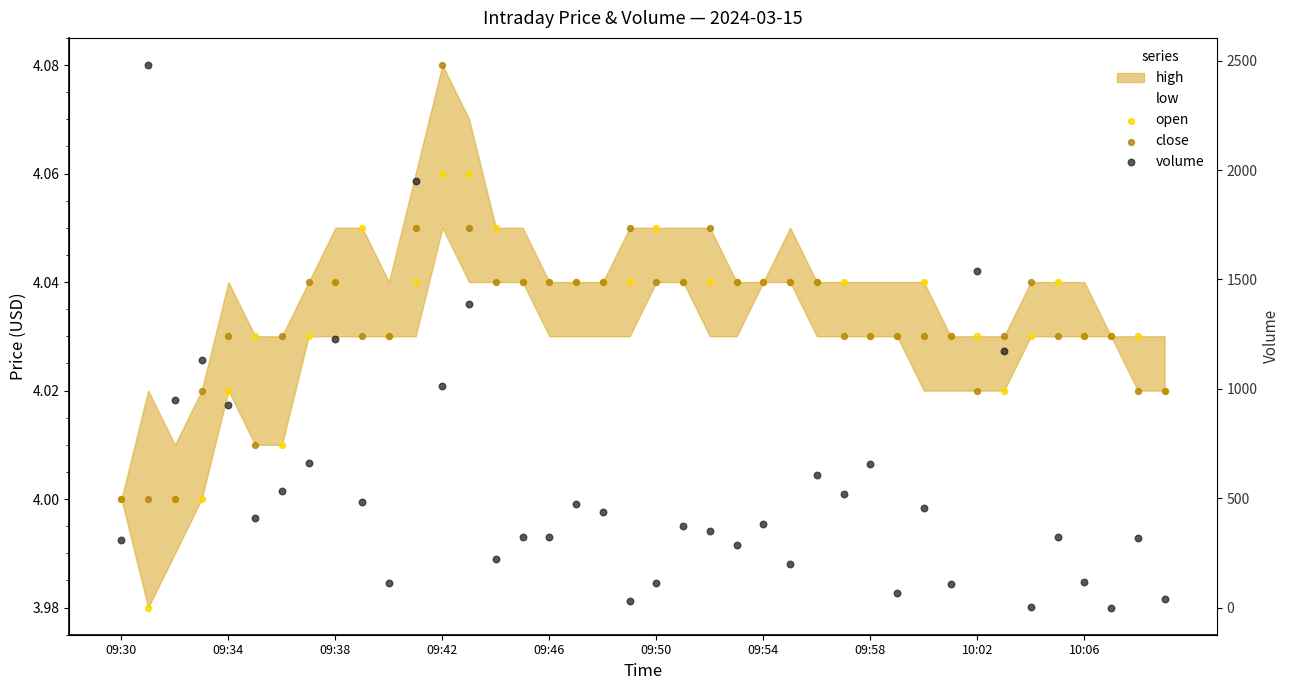

Which series contains the lowest Y value?

volume